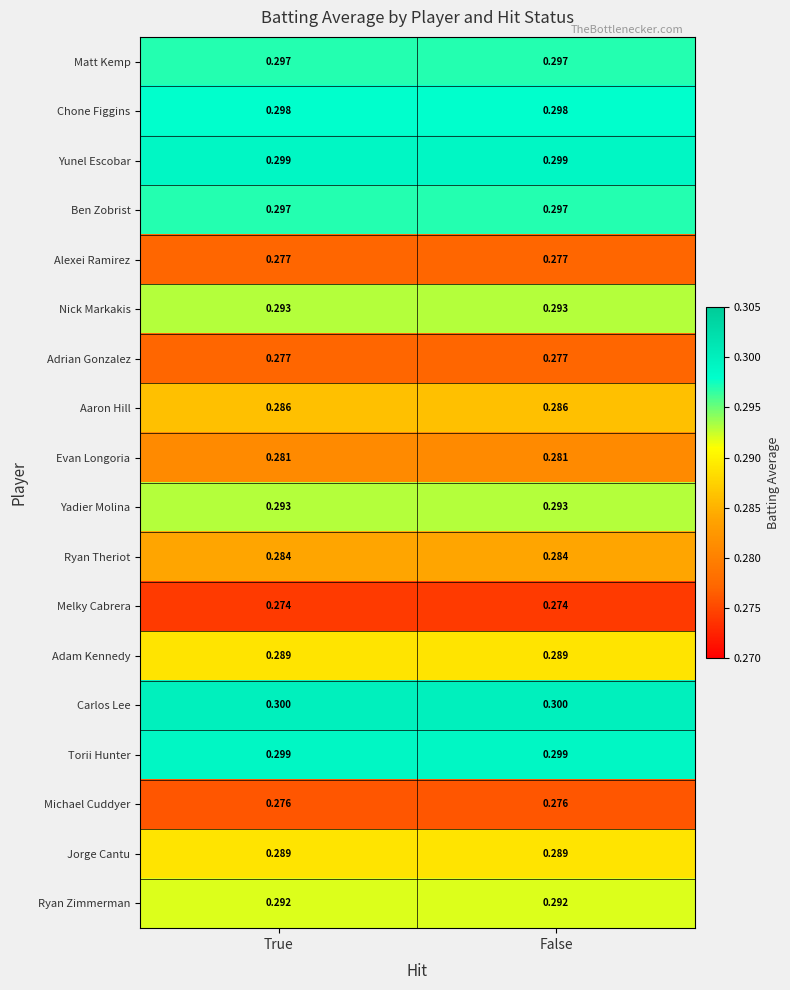

At how many categories does at least one series exceed 0?

2